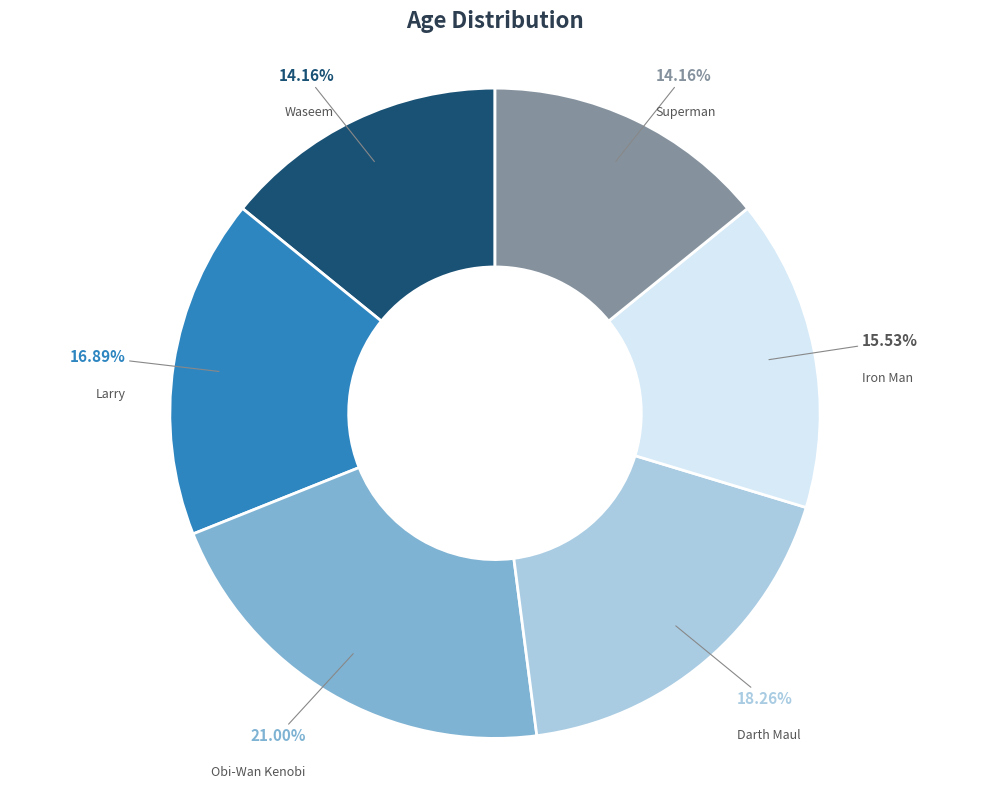

Does any single category account for the majority?

No